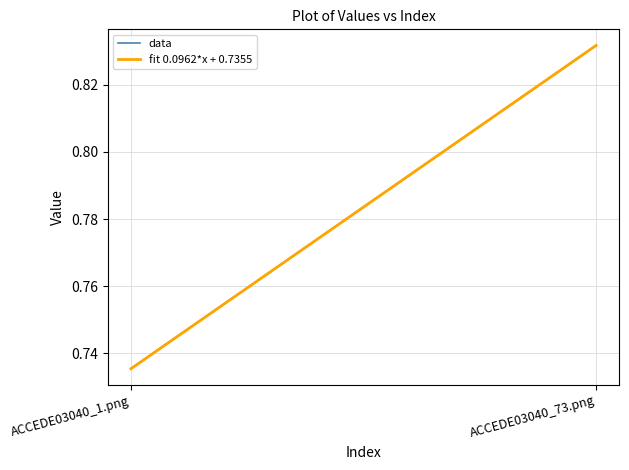

List the series in order of their overall mean, highest first.

data, fit 0.0962*x + 0.7355